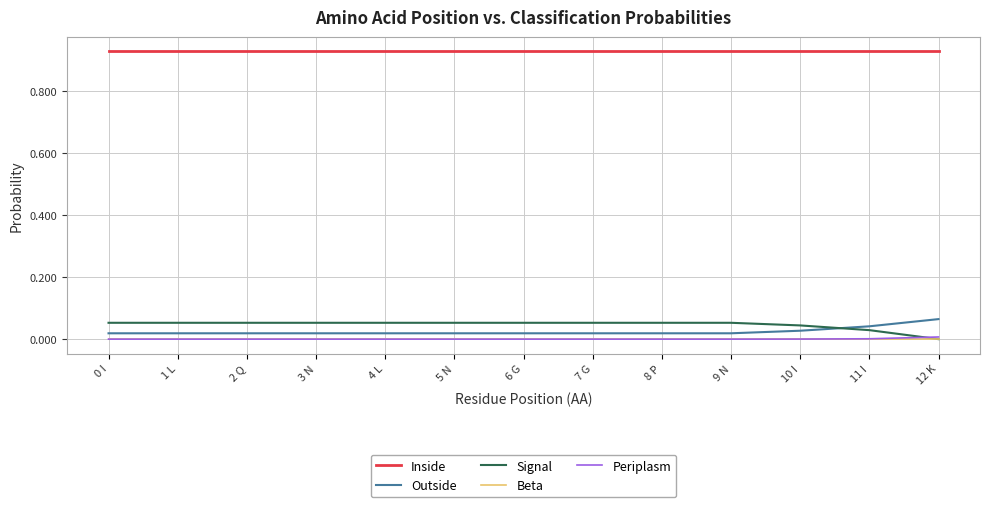

How many lines are shown in the chart?

5